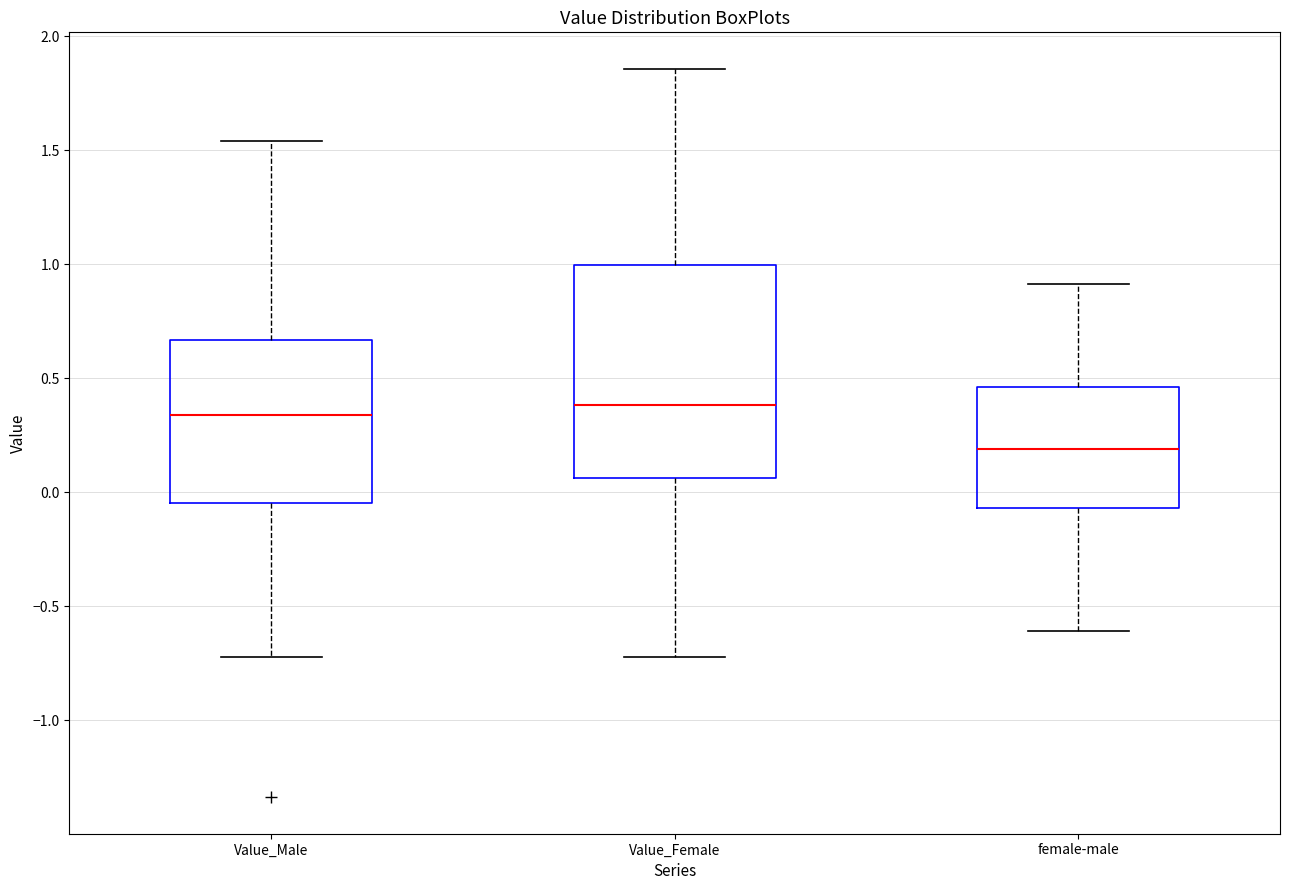

Which box is the tallest, from its lower edge to its upper edge?

Value_Female